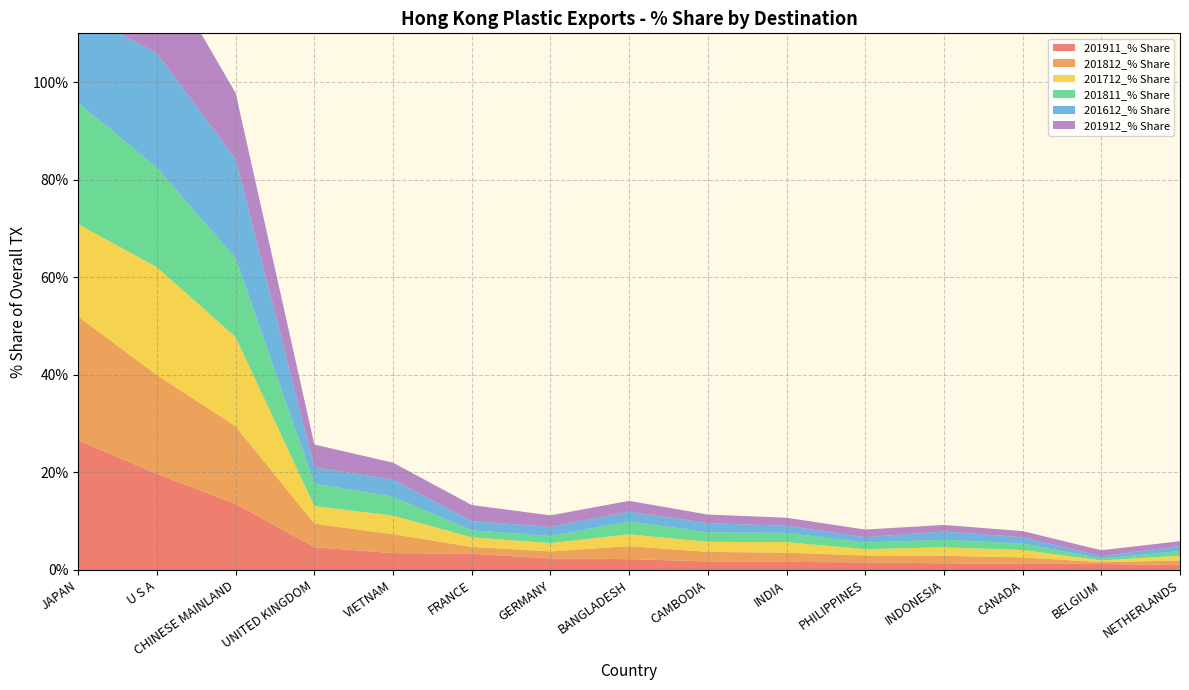

Reading left to right, what are all the values shown in this chart?

201911_% Share: 26.6	19.7	13.5	4.7	3.5	3.3	2.4	2.2	1.7	1.7	1.6	1.4	1.3	1.2	1.0
201812_% Share: 25.4	20.3	15.9	4.8	3.9	1.4	1.4	2.7	2.0	1.9	1.4	1.5	1.3	0.4	0.9
201712_% Share: 19.0	22.1	18.3	3.6	3.8	2.0	1.7	2.4	2.1	2.2	1.3	1.7	1.5	0.3	1.0
201811_% Share: 24.9	20.4	16.2	4.6	3.9	1.4	1.5	2.6	2.0	1.9	1.4	1.5	1.3	0.4	1.0
201612_% Share: 18.8	23.4	20.3	3.3	3.5	1.9	1.9	2.0	1.9	1.4	1.1	1.7	1.3	0.5	1.0
201912_% Share: 26.6	19.7	13.5	4.7	3.5	3.3	2.4	2.2	1.7	1.7	1.6	1.4	1.3	1.2	1.0